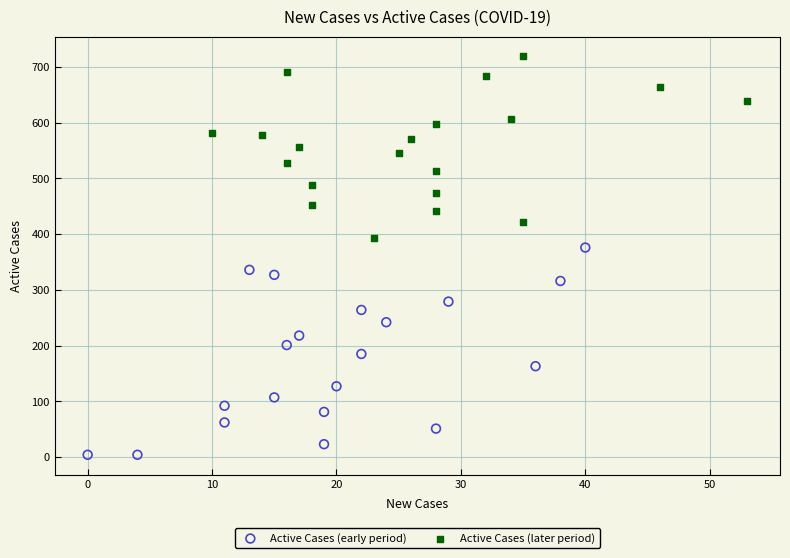

Which series contains the highest Y value?

Active Cases (later period)